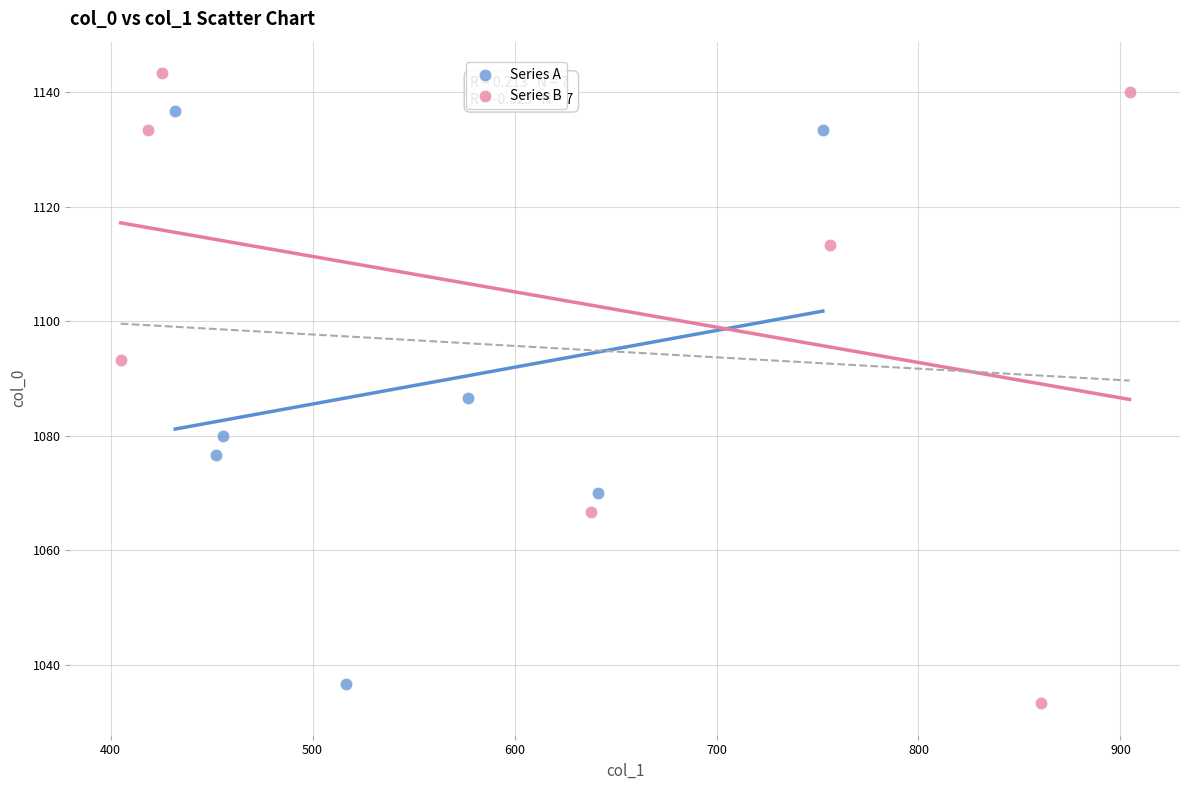

Which series contains the lowest Y value?

Series B